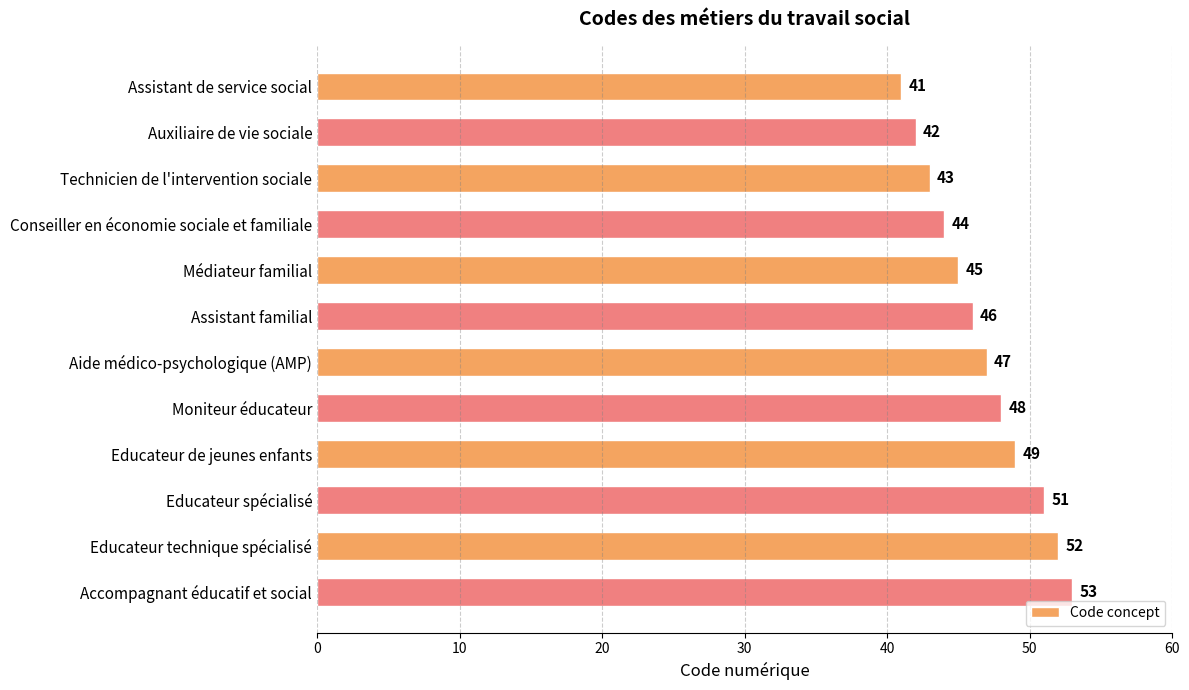

What is the value of the 5th bar from the top?

45